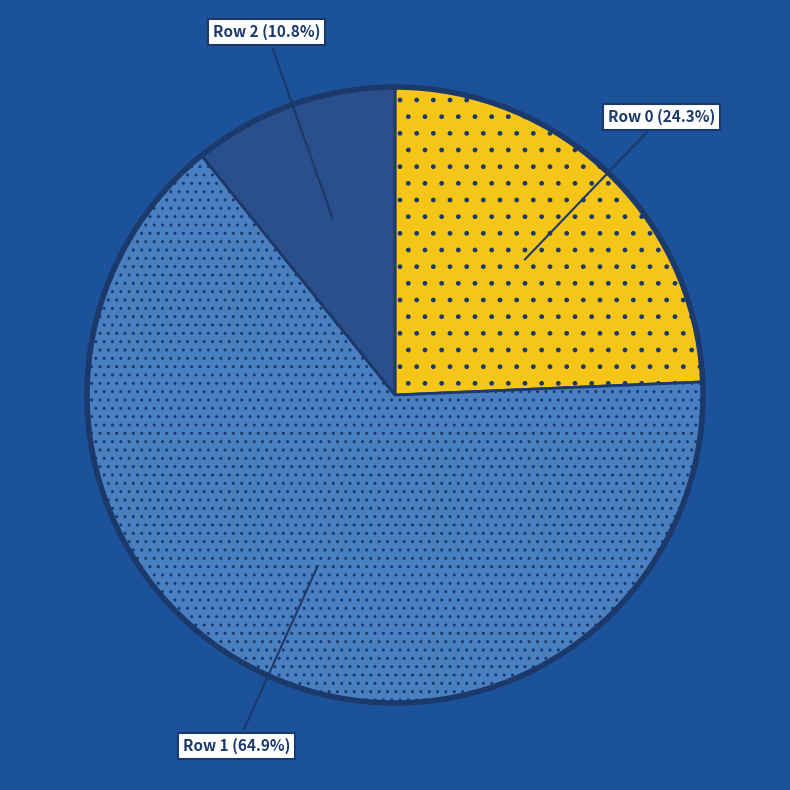

What percentage is the Row 1 slice, to the nearest percent?

65%